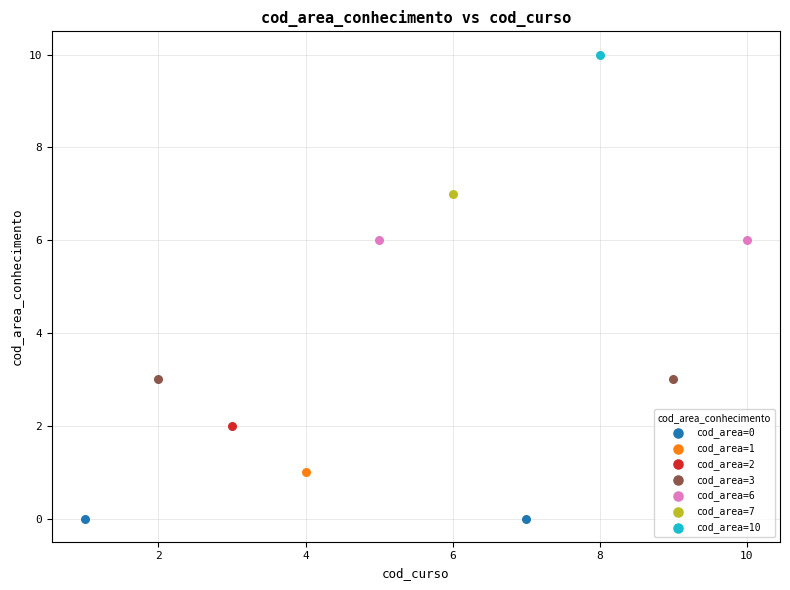

Which series contains the lowest Y value?

cod_area=0